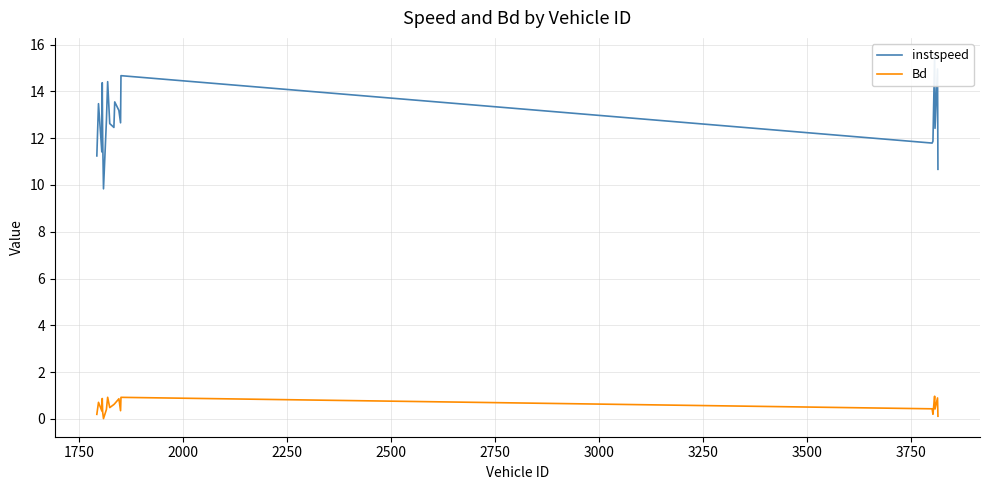

What is the difference between the maximum and minimum values in the Bd series?

1.0